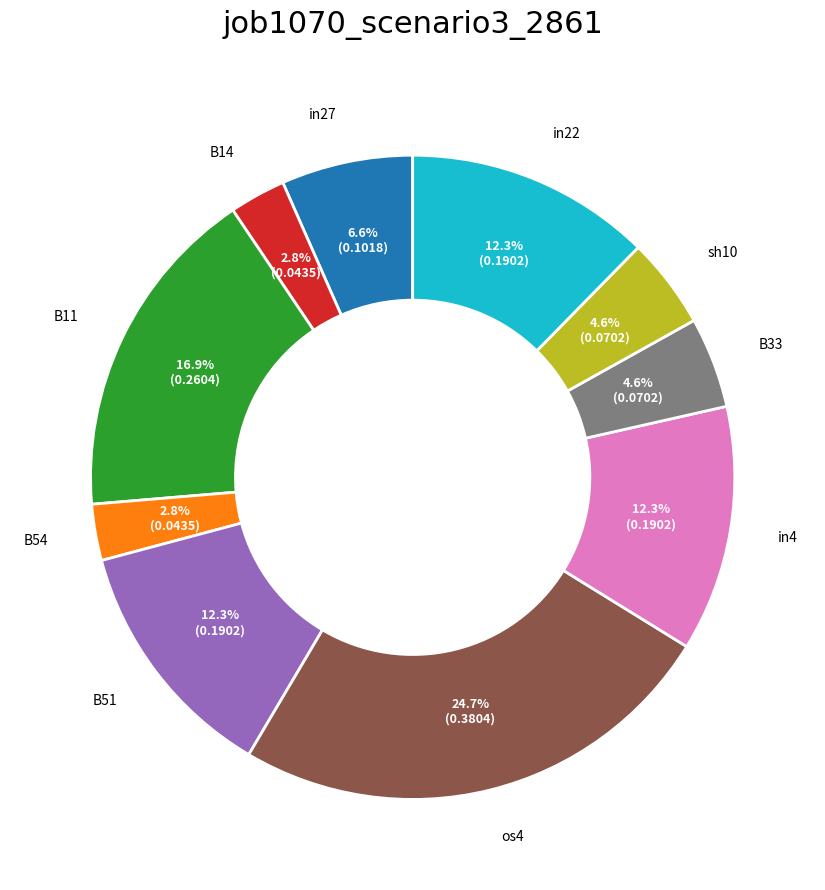

Does any single category account for the majority?

No